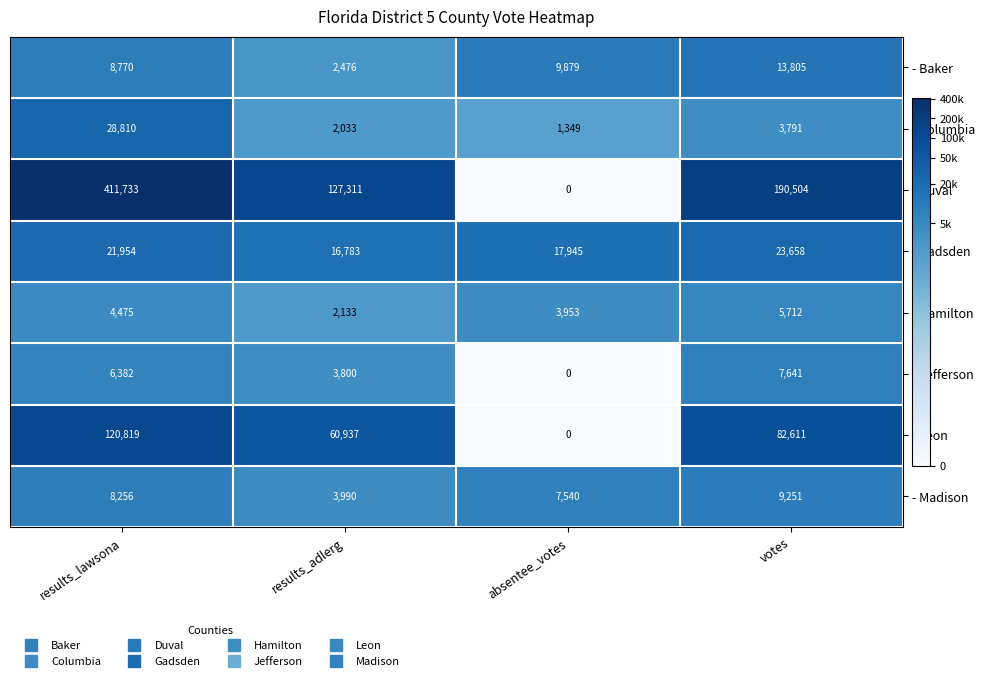

Between results_adlerg and absentee_votes, which series saw the biggest shift?

- Duval